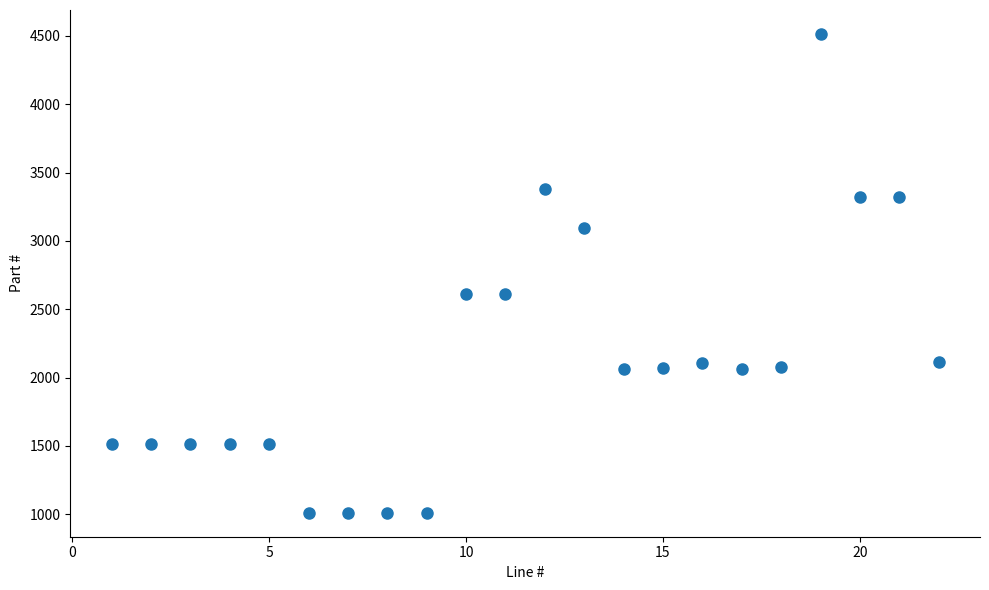

What is the range of X values (max minus min)?

21